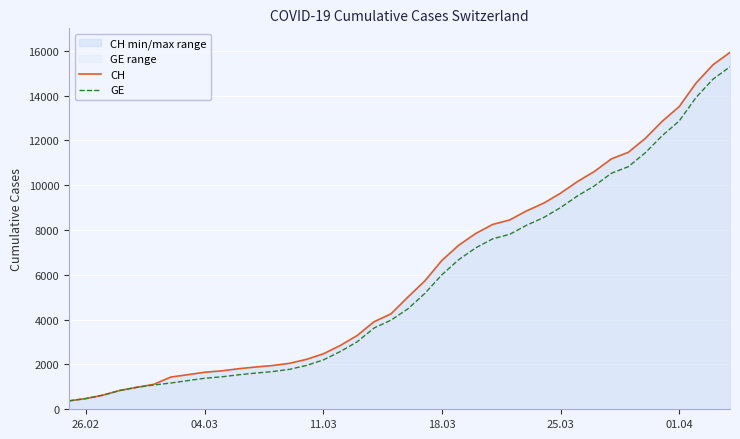

At 25.03, list the series in order from smallest to largest.

GE, CH